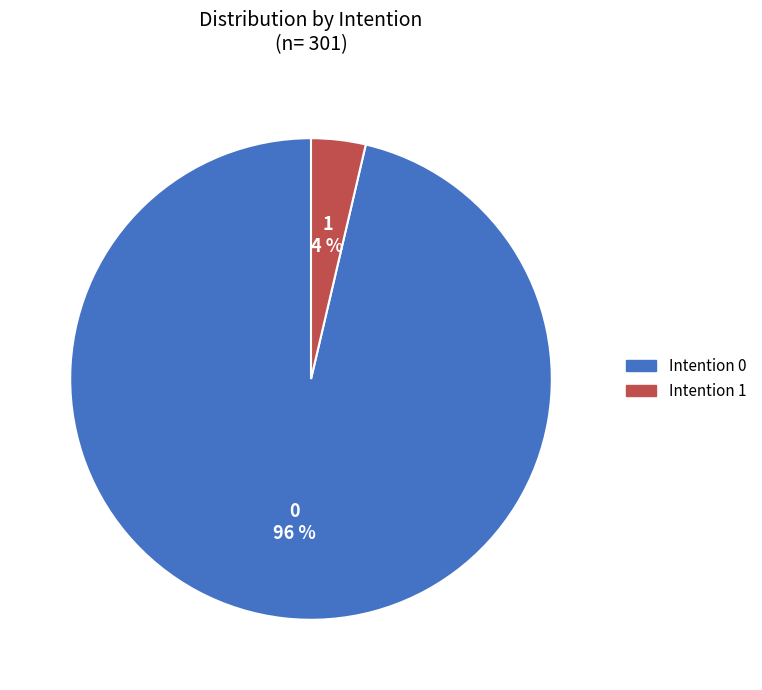

Does any single category account for the majority?

Yes